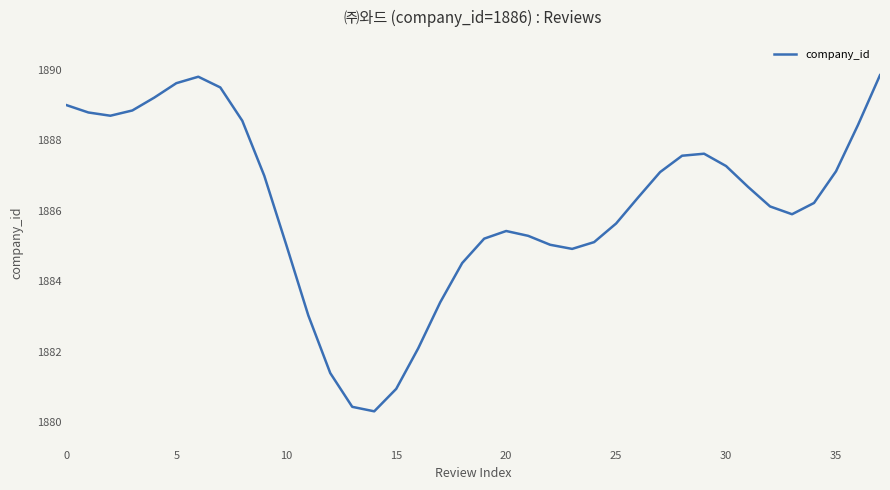

What is the smallest value displayed?

1880.3